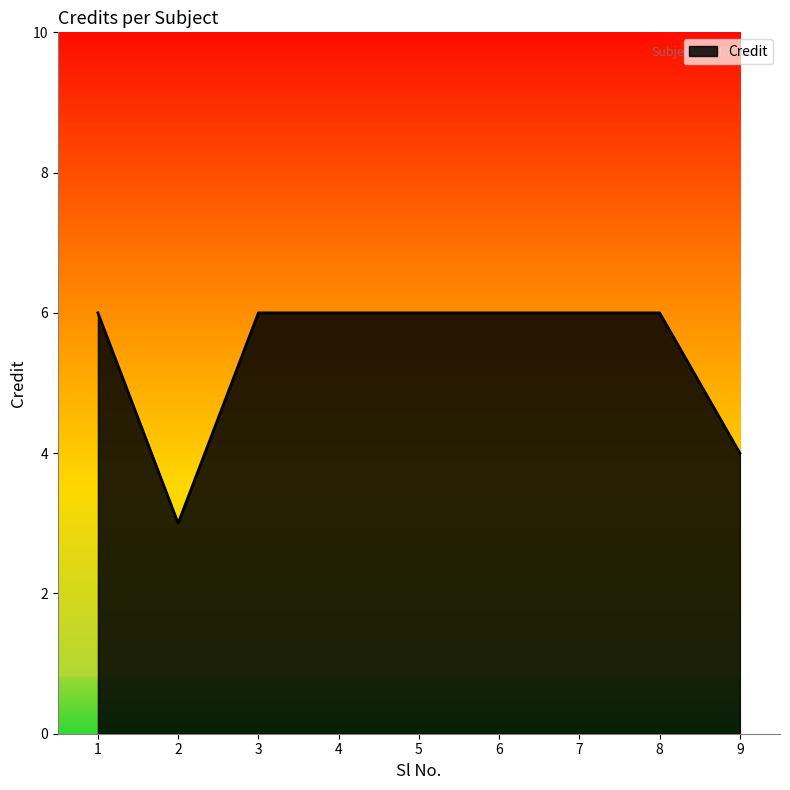

What is the greatest value displayed?

6